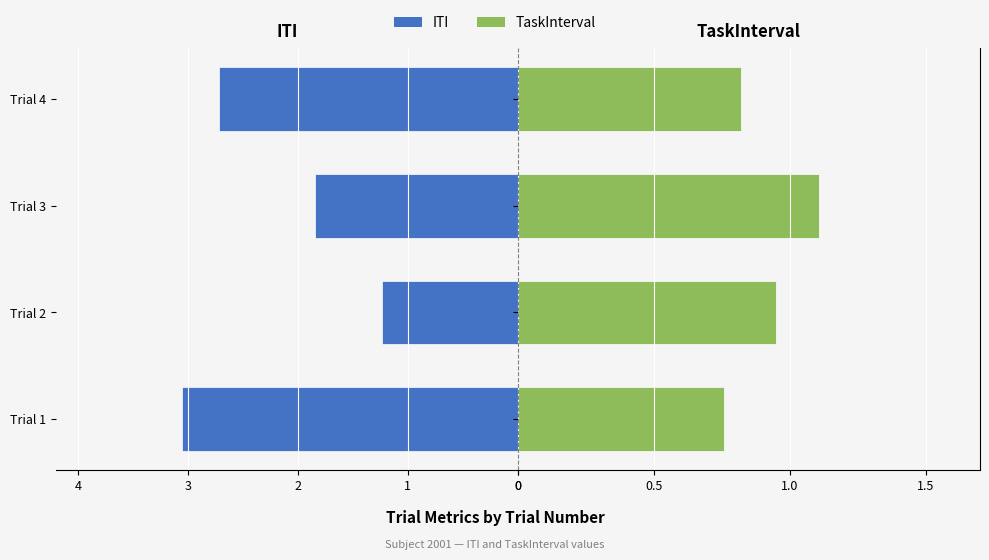

What is the difference between the maximum and minimum values in the ITI series?

1.8